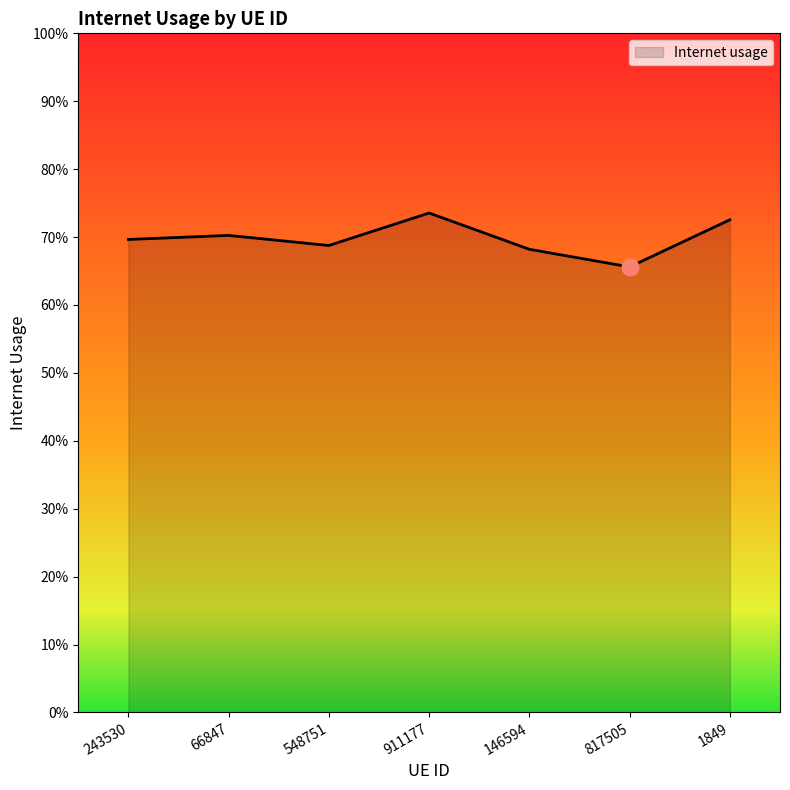

Is this an area chart (filled region under the line)?

Yes